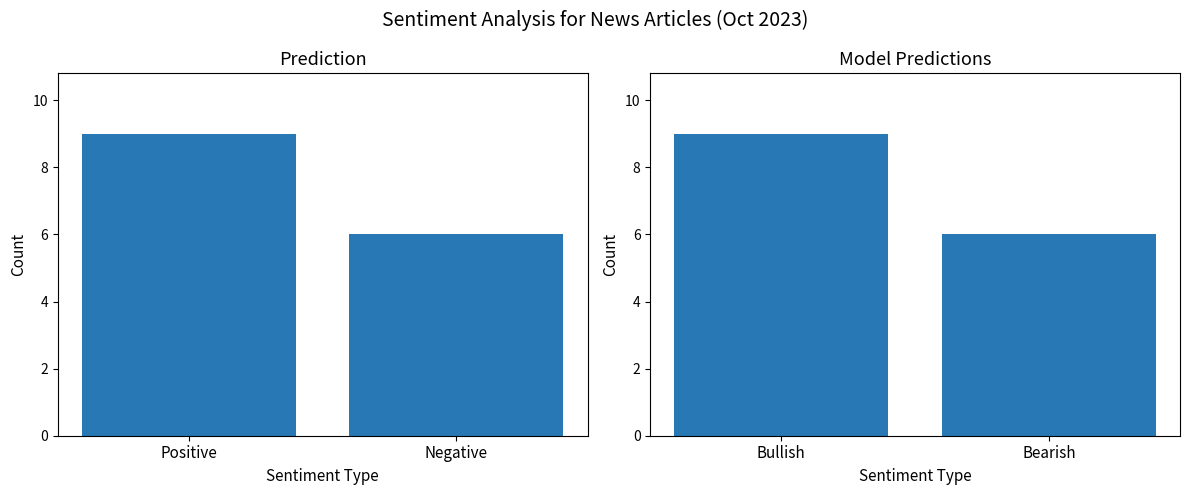

How many groups of bars are there?

2